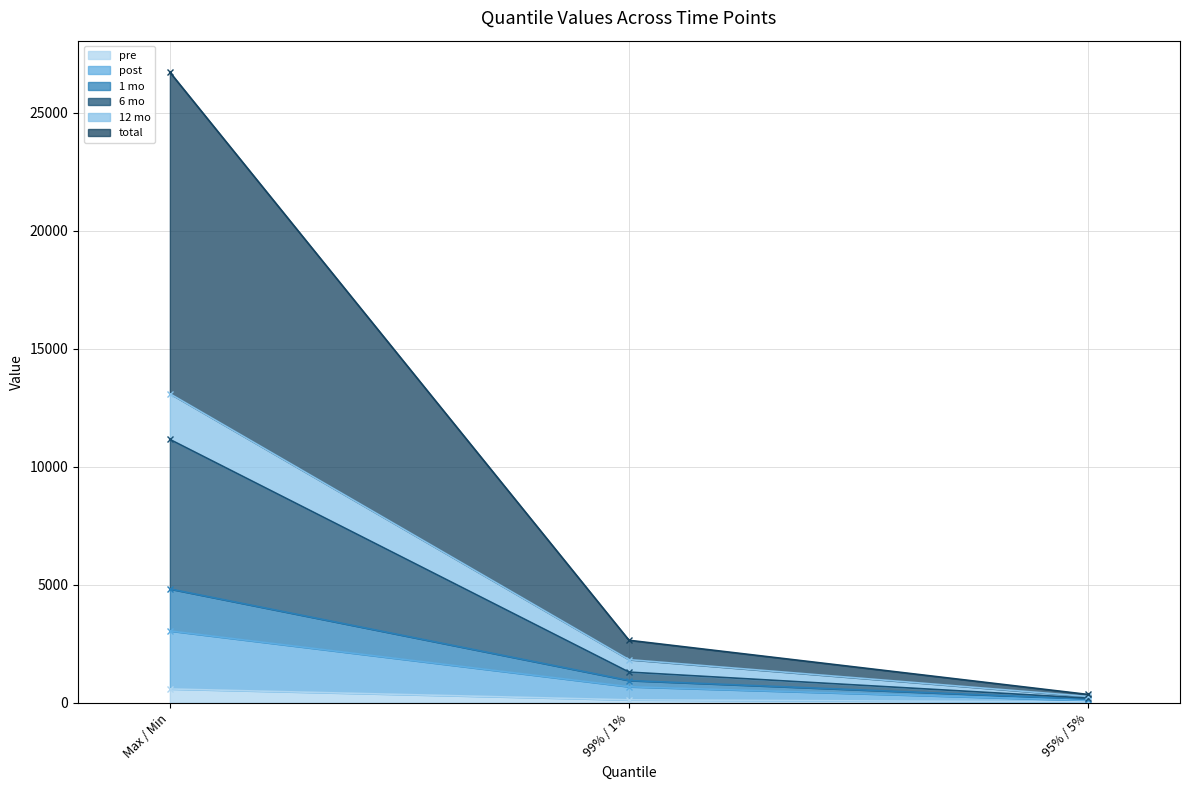

At which label does pre reach its peak?

Max / Min